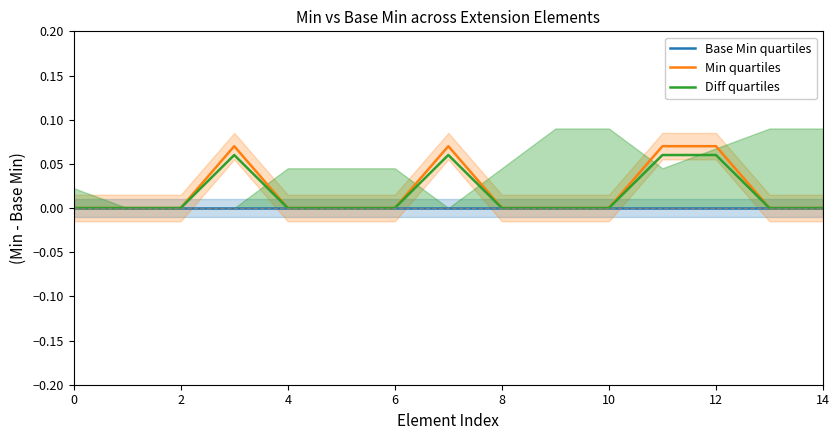

Count the Diff quartiles values in the range 0 to 1.

15